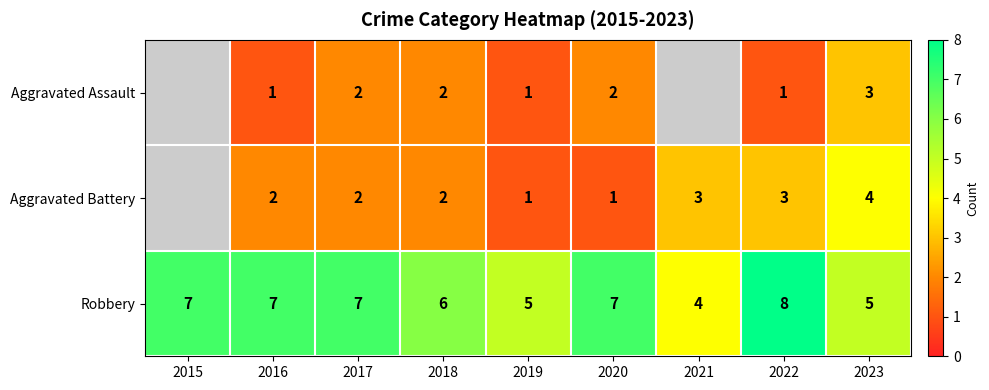

At which label does Robbery reach its peak?

2022